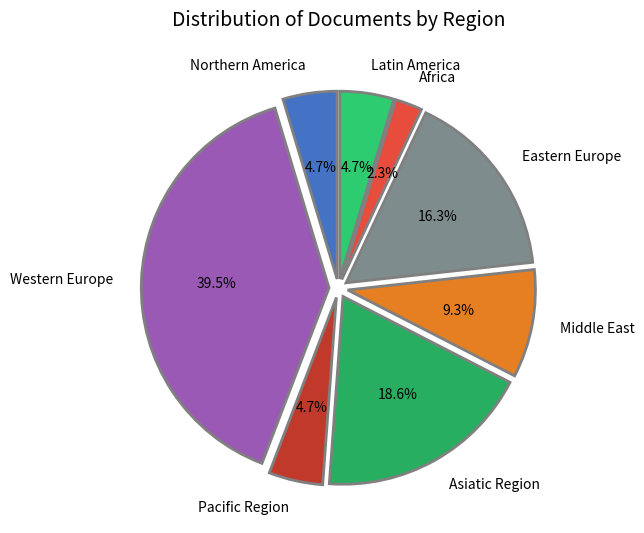

Is there any slice that represents more than half of the pie?

No